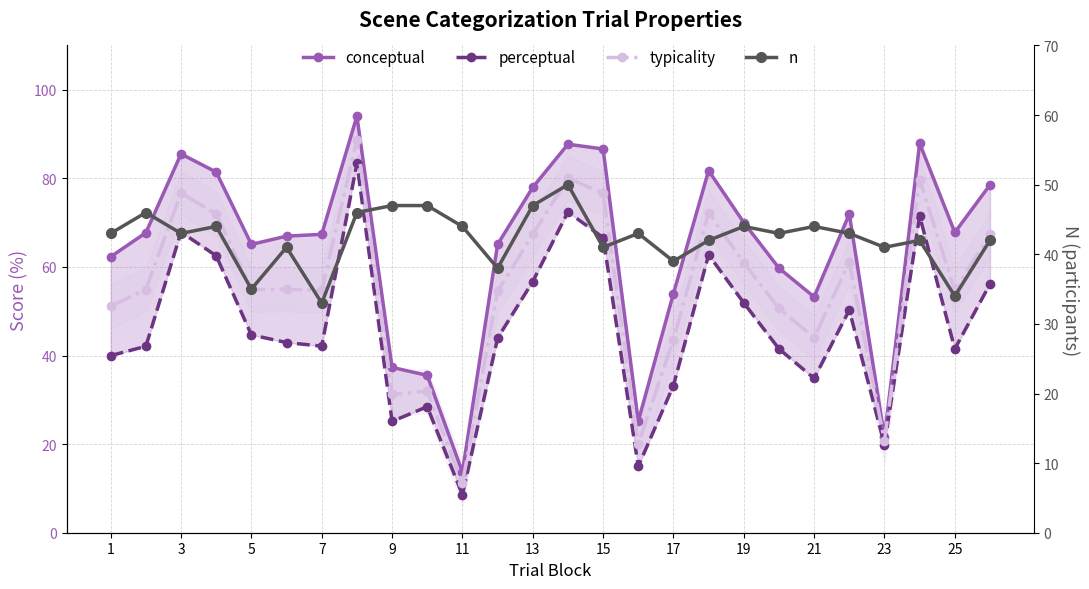

The value of n at 11 is 20.4. True or false?

False